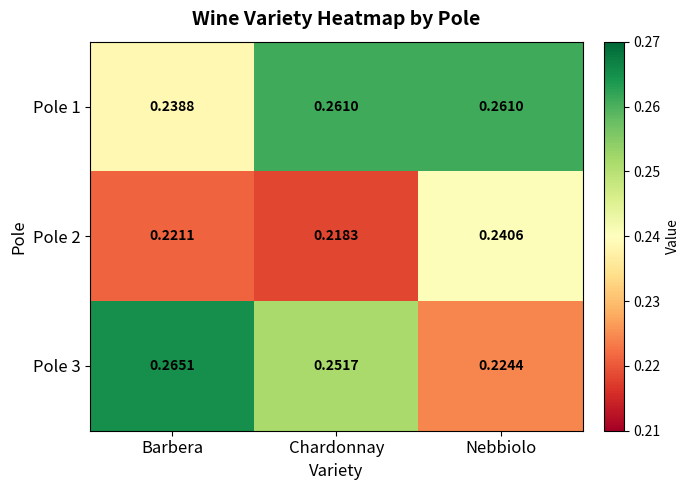

List the labels in order of Pole 3 value, largest first.

Barbera, Chardonnay, Nebbiolo